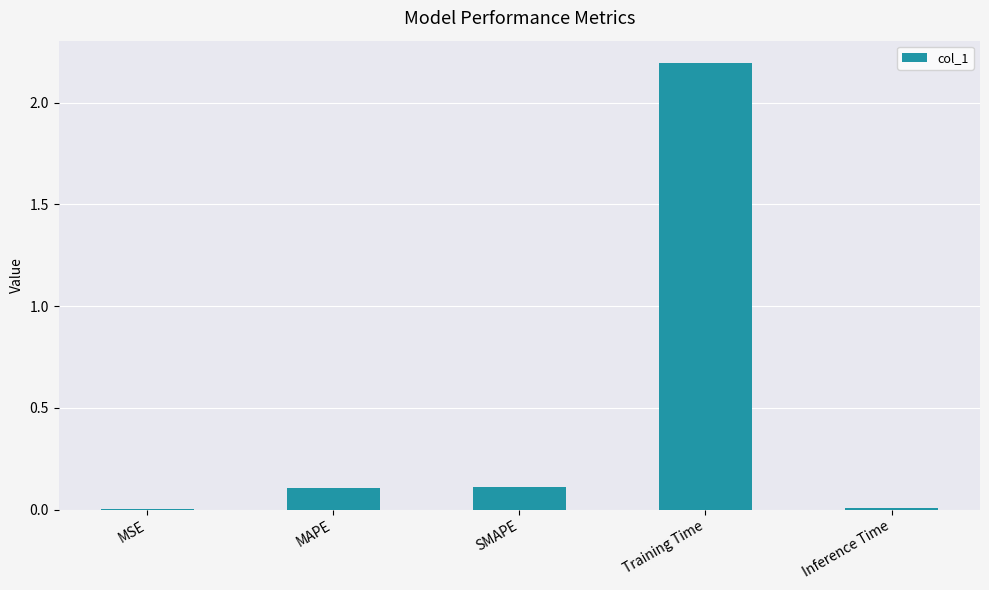

What is the change in value from MSE to SMAPE?

+0.1